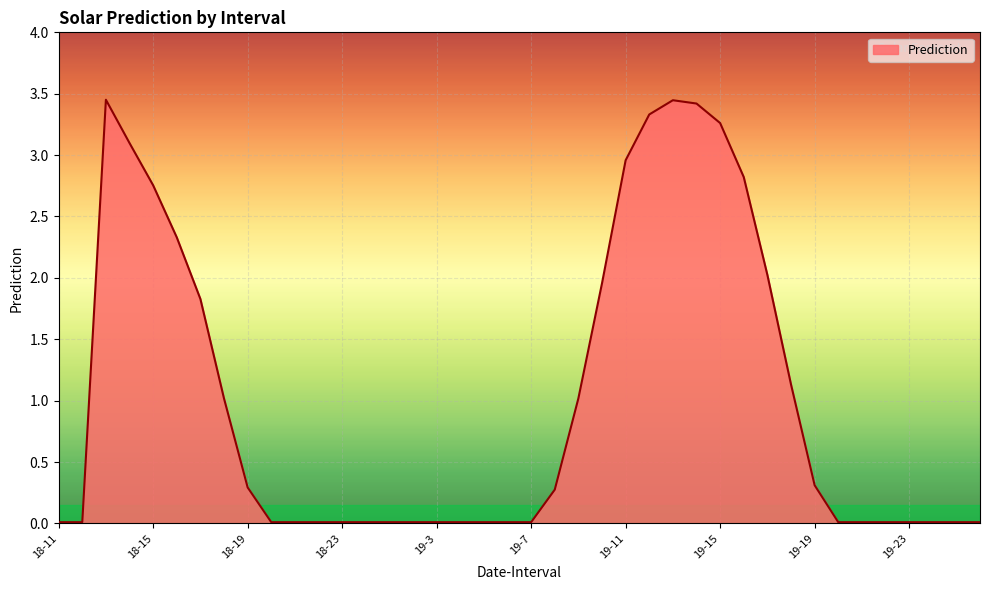

How many lines are shown in the chart?

1